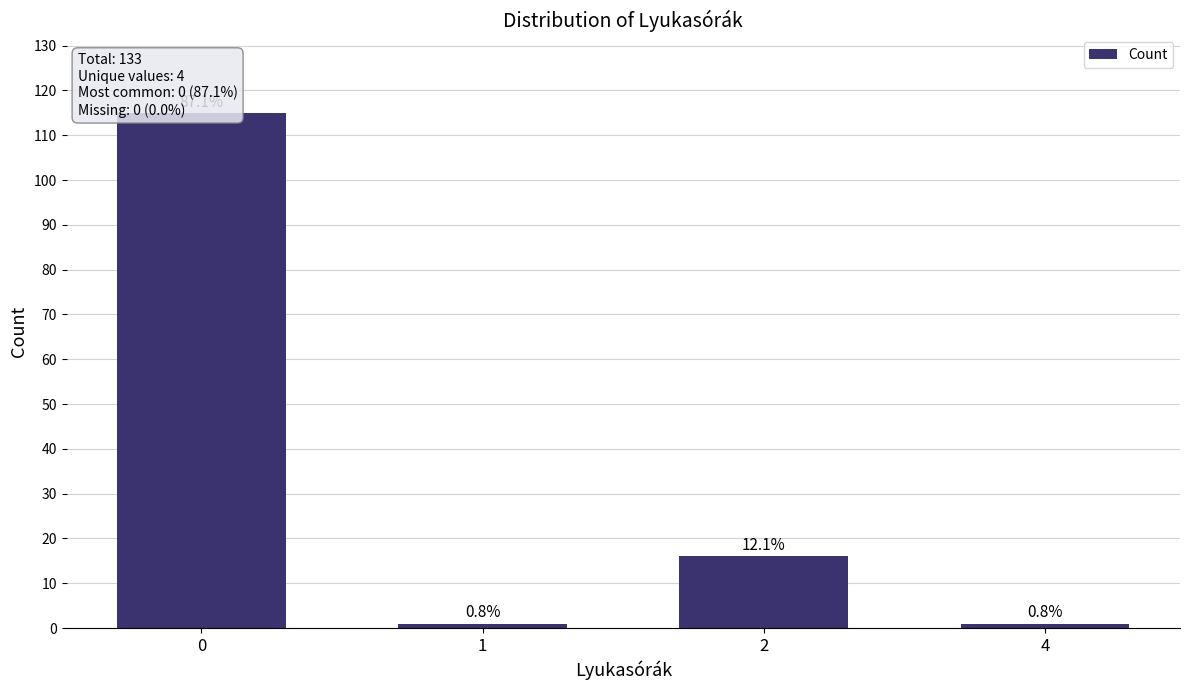

What is the smallest value displayed?

1